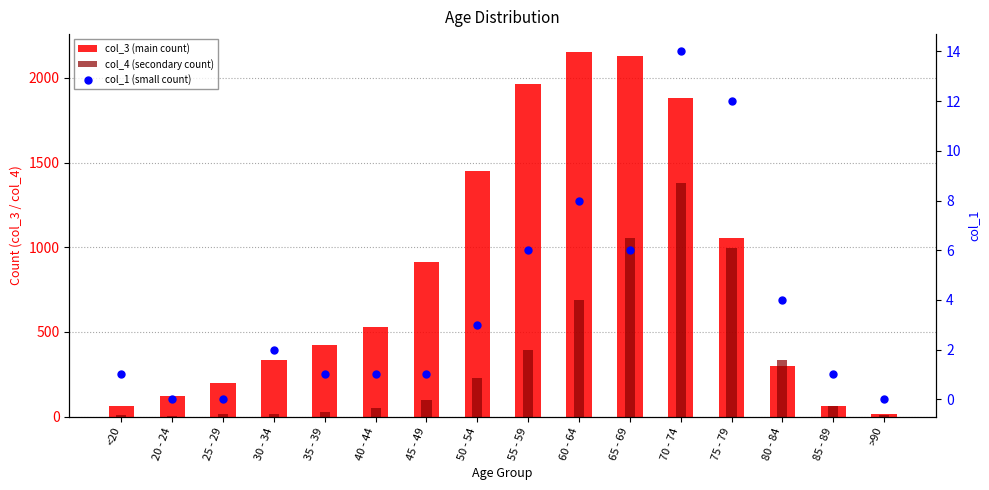

What is the label of the 12th bar from the left?

70 - 74